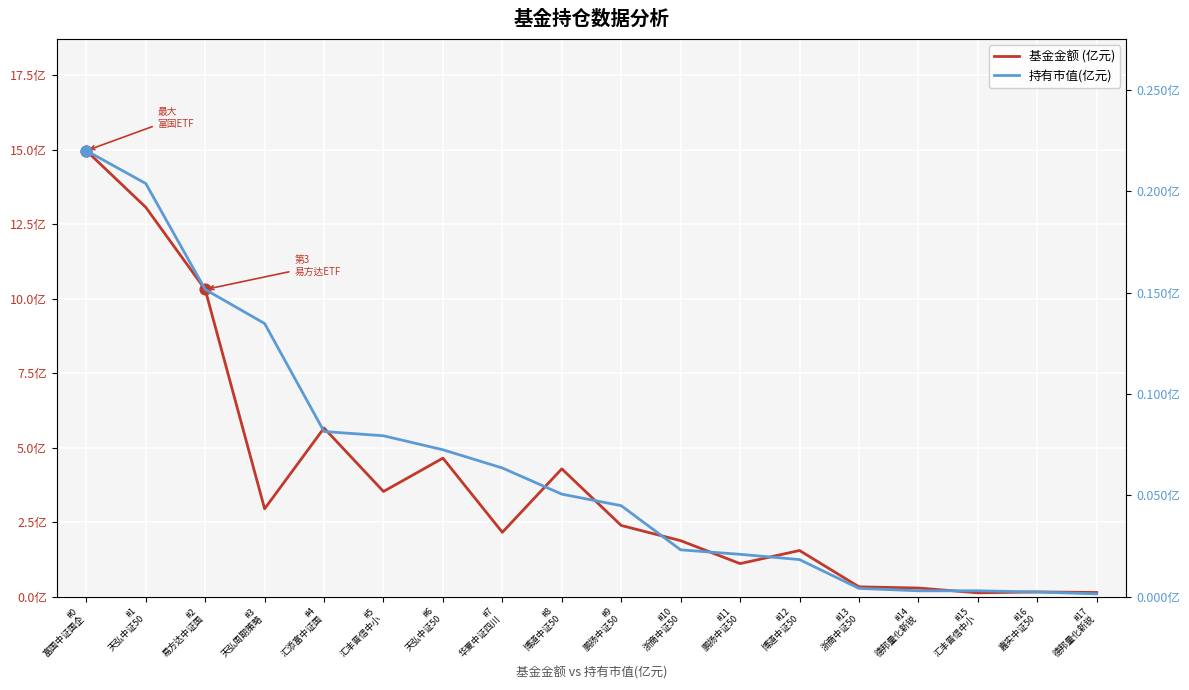

Which series reaches the minimum Y coordinate?

持有市值(亿元)